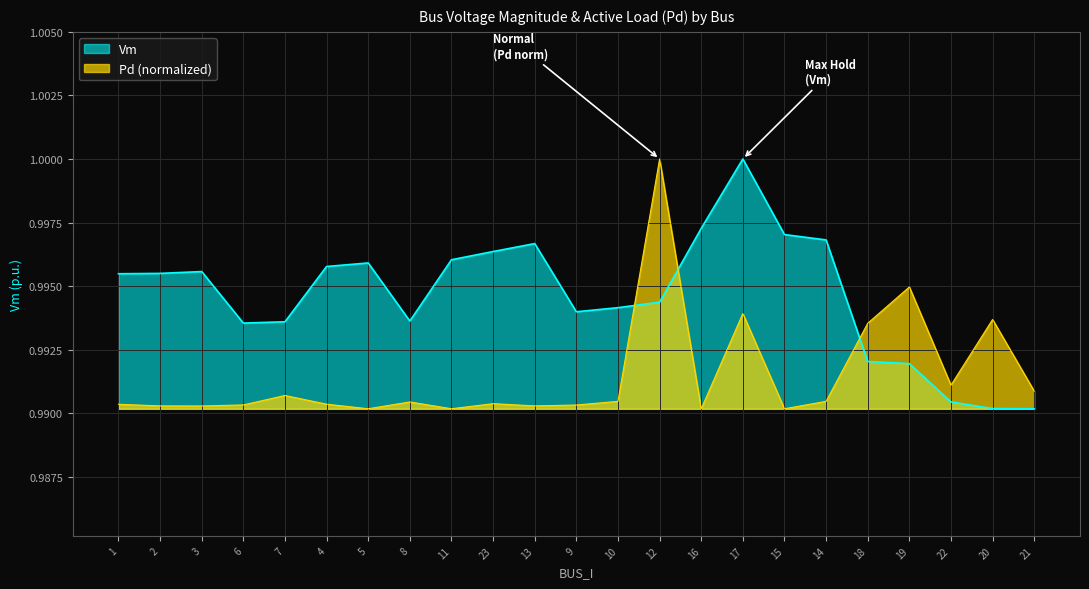

List the labels in order of Vm value, smallest first.

21, 20, 22, 19, 18, 6, 7, 8, 9, 10, 12, 1, 2, 3, 4, 5, 11, 23, 13, 14, 15, 16, 17